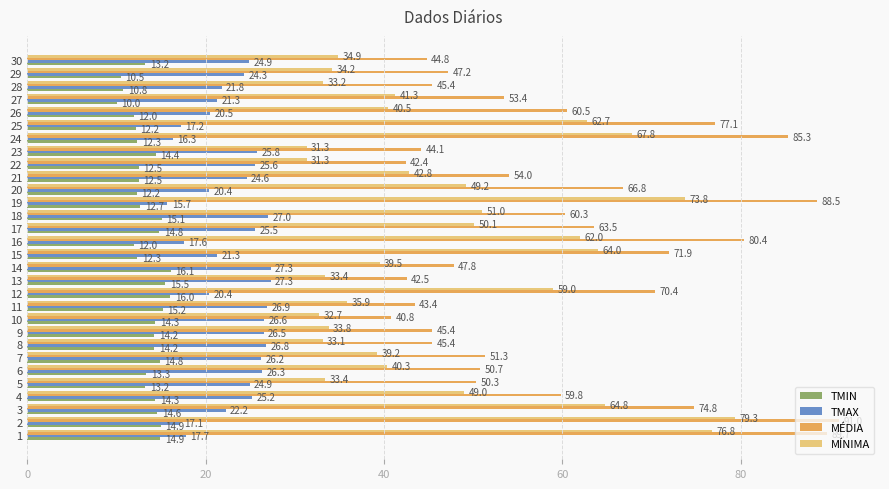

Which series has the largest total across all categories?

MÉDIA